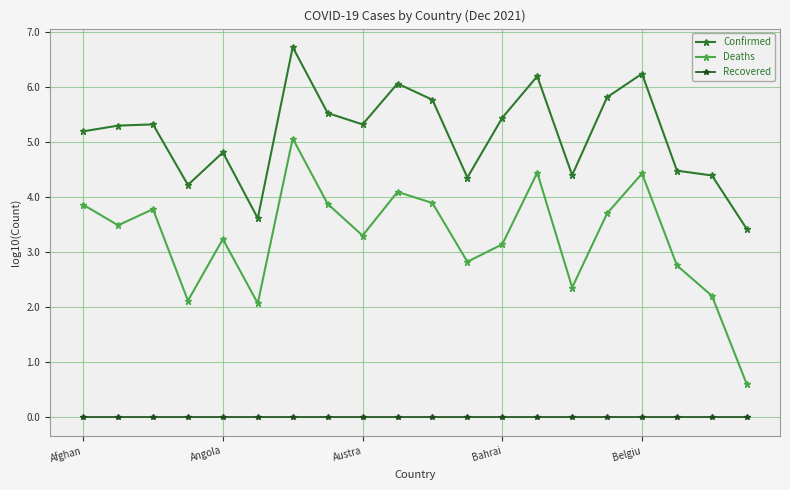

How many interior local peaks does the Deaths series have?

6